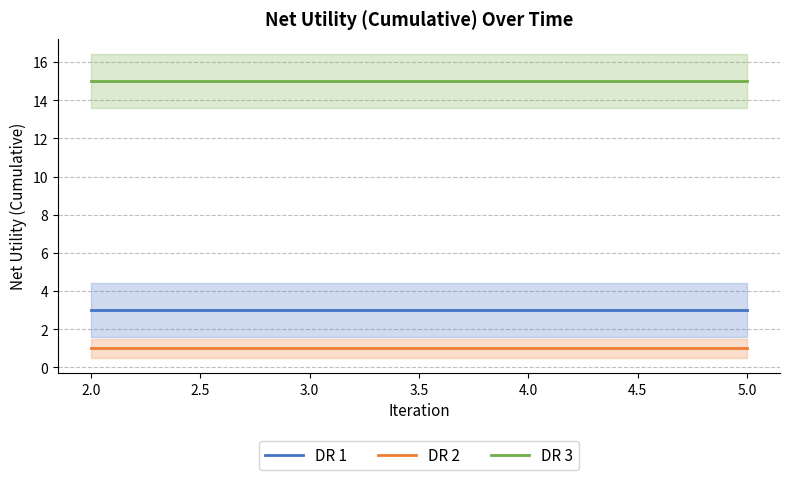

Which series changed the most between 1.5 and 2.0?

DR 1